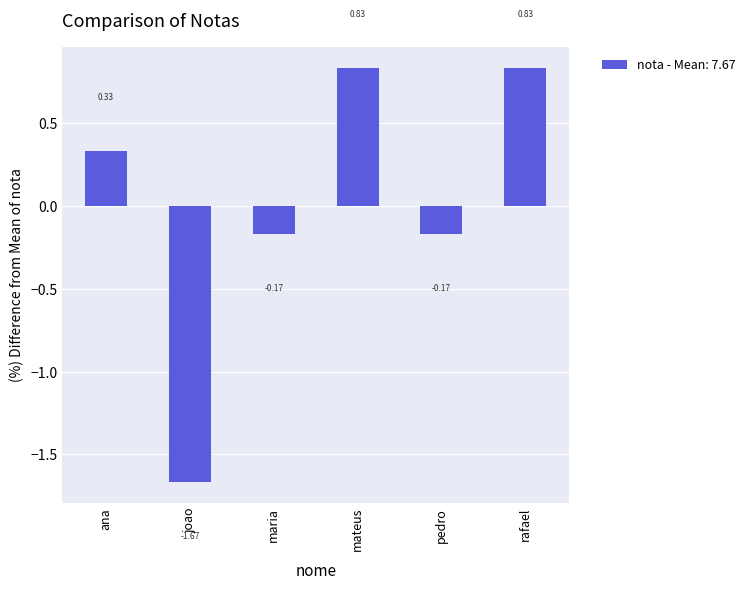

Count the number of values greater than 0.

3